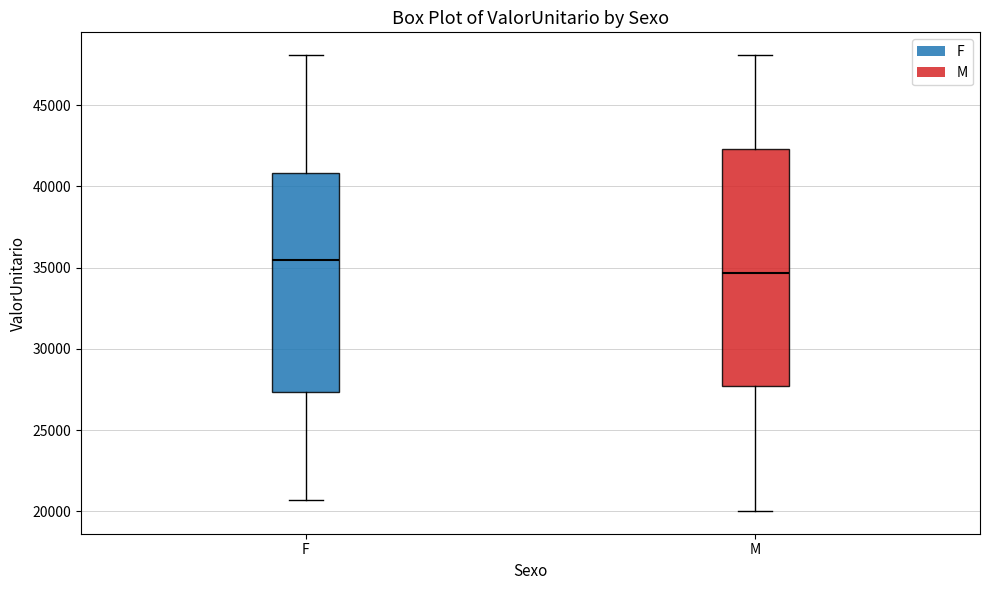

Reading left to right, read every box against the y-axis: the position of its median line, the range the box covers, and the ends of its whiskers. The values are not printed on the chart, so give them approximately, as read against the axis.

F: median 35500, box 27500 to 41000, whiskers 20500 to 48000
M: median 34500, box 27500 to 42500, whiskers 20000 to 48000